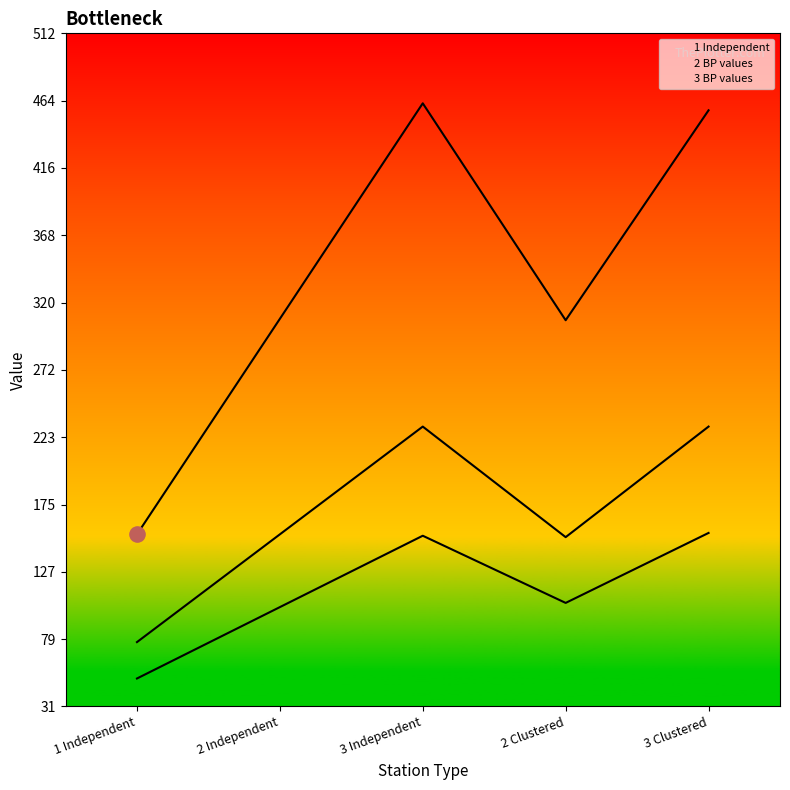

At which category is the sum across all series the highest?

3 Independent